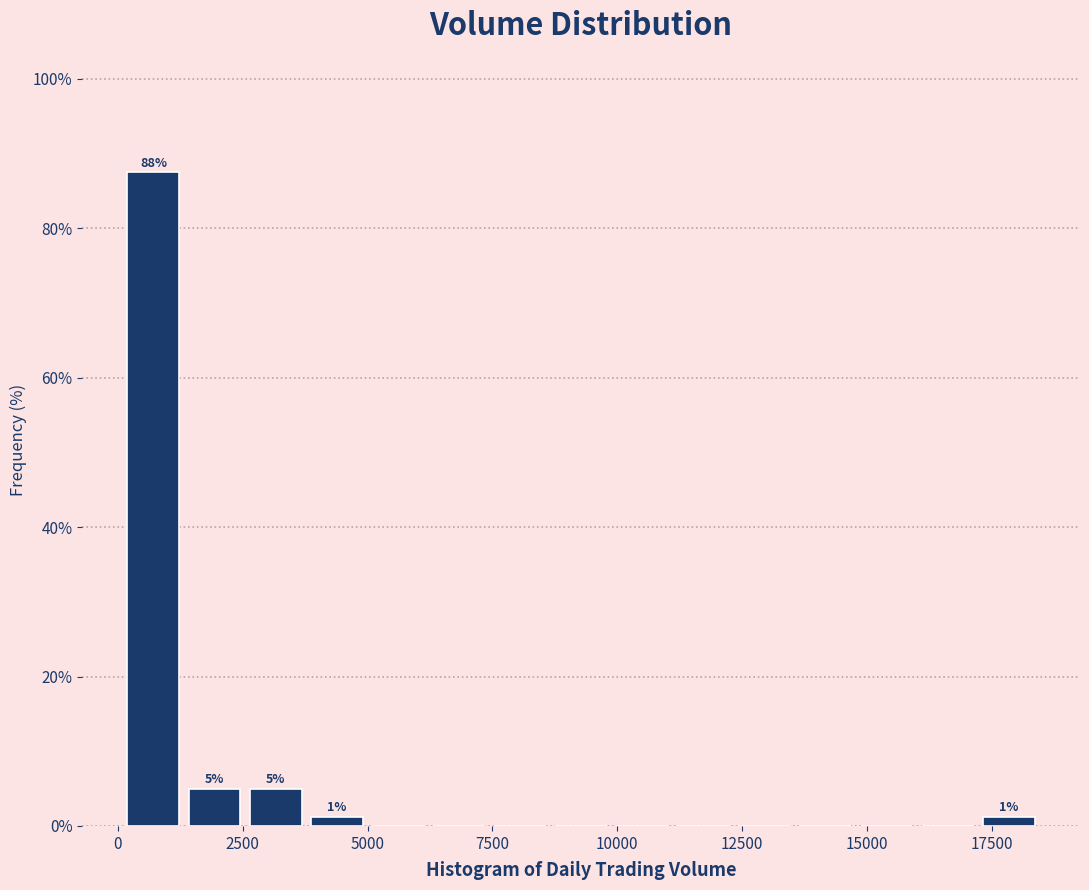

Read against the x-axis, roughly where is the centre of the tallest bar?

500